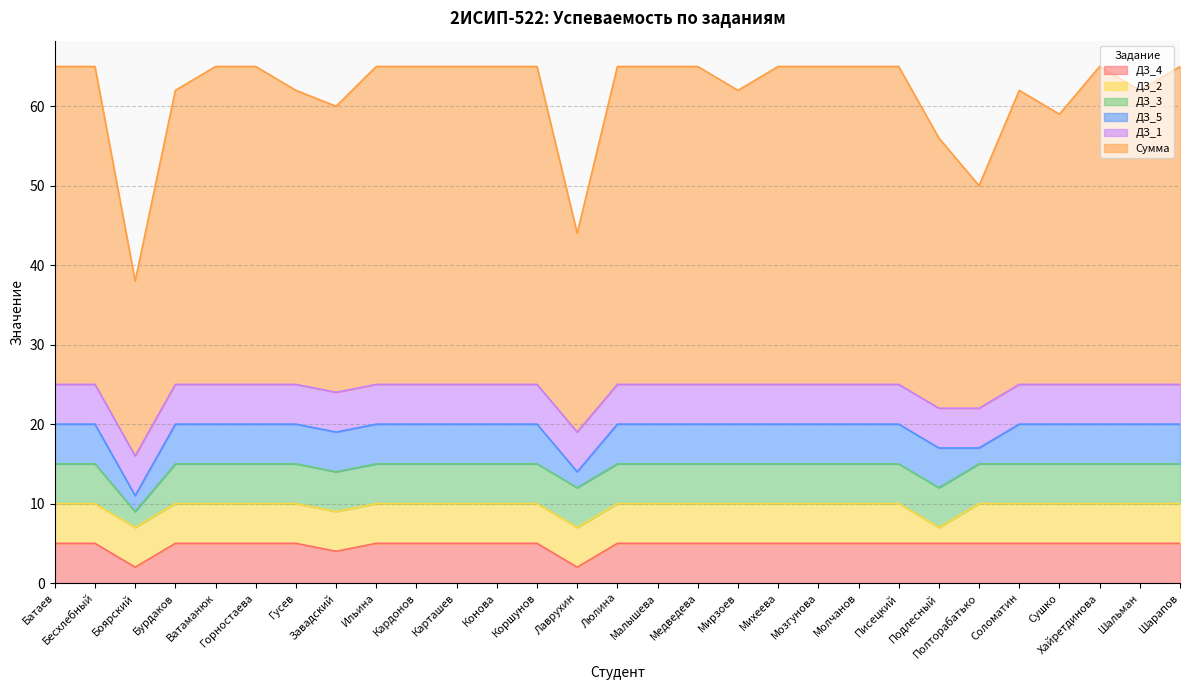

Does the chart have visible grid lines?

Yes